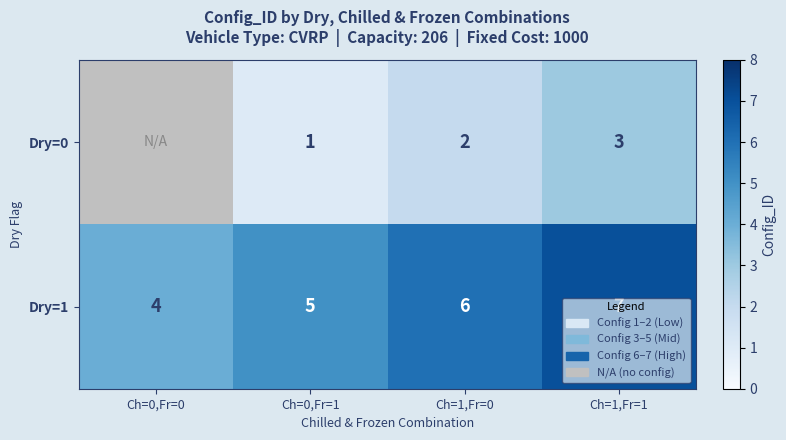

At Ch=1,Fr=1, list the series in order from smallest to largest.

Dry=0, Dry=1